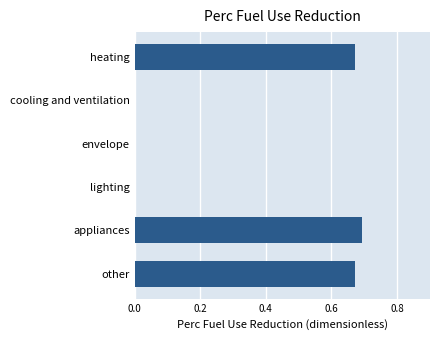

True or false: the data shows 0.4 at appliances.

False